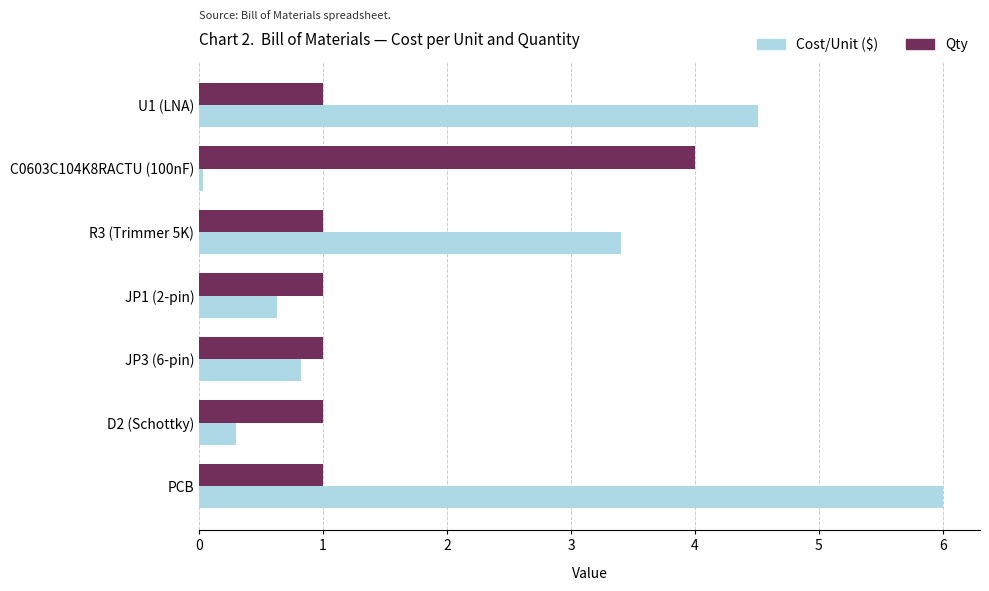

What value does the Cost/Unit ($) series have at R3 (Trimmer 5K)?

3.4